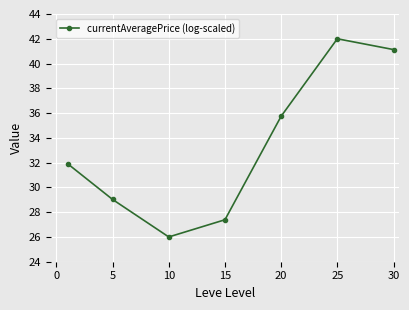

How many points are lower than both their immediate neighbors (excluding endpoints)?

1